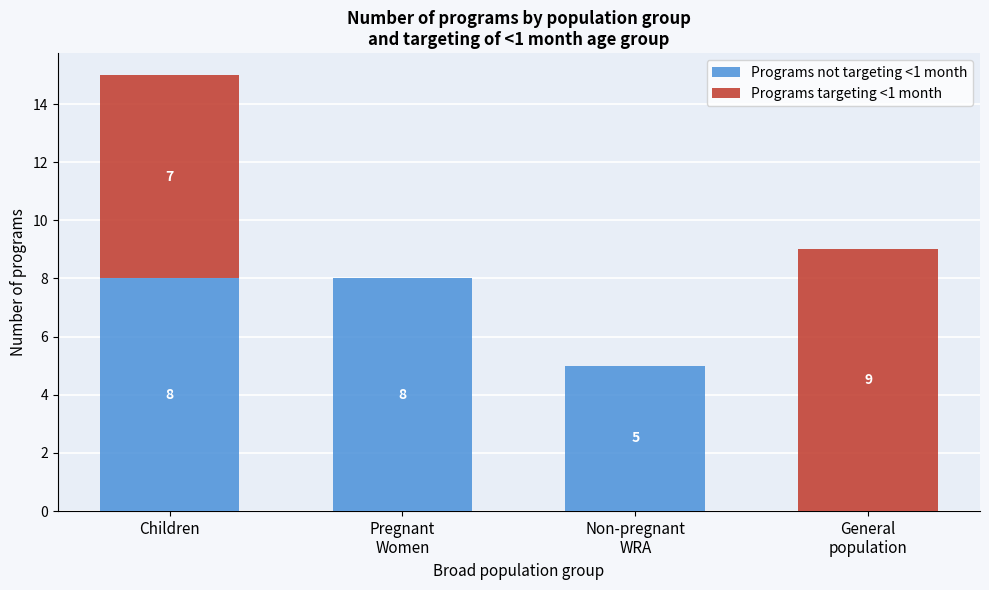

At which category is the sum across all series the highest?

Children